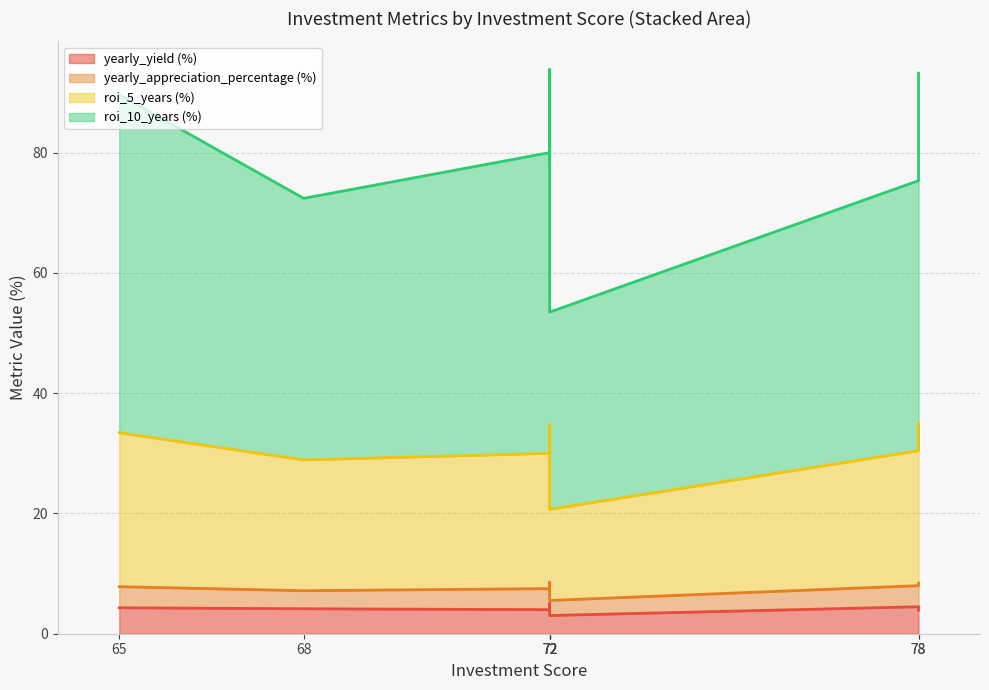

At how many categories does at least one series exceed 45?

6